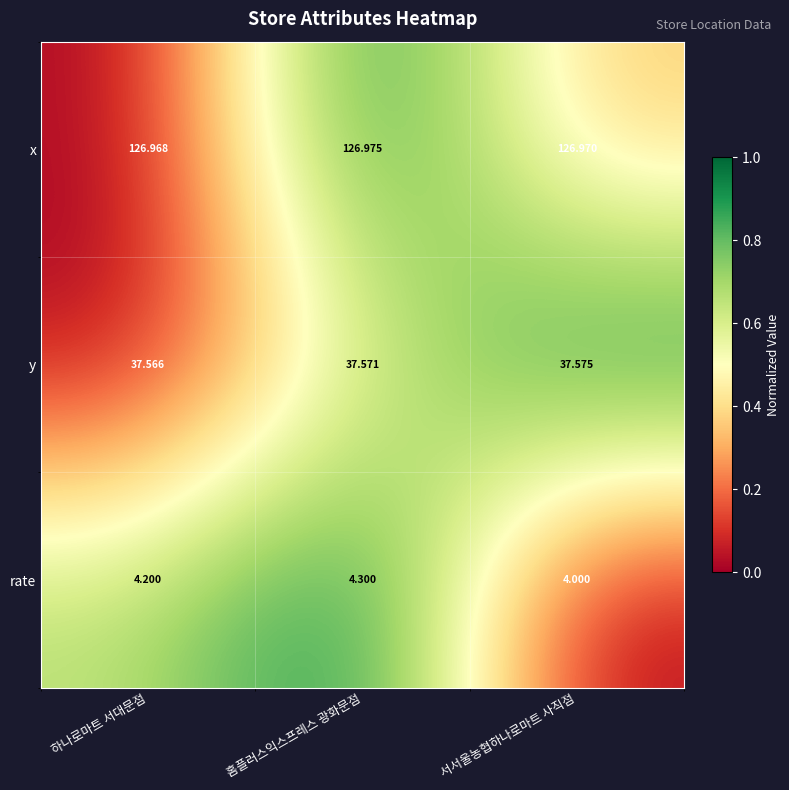

At which category is the sum across all series the highest?

홈플러스익스프레스 광화문점